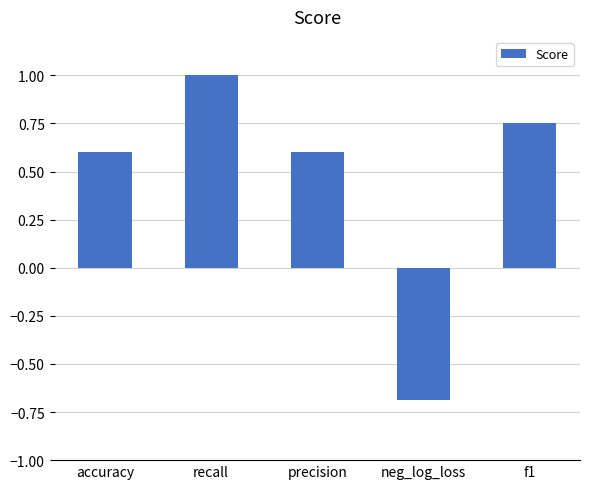

Does the chart contain stacked bars?

No